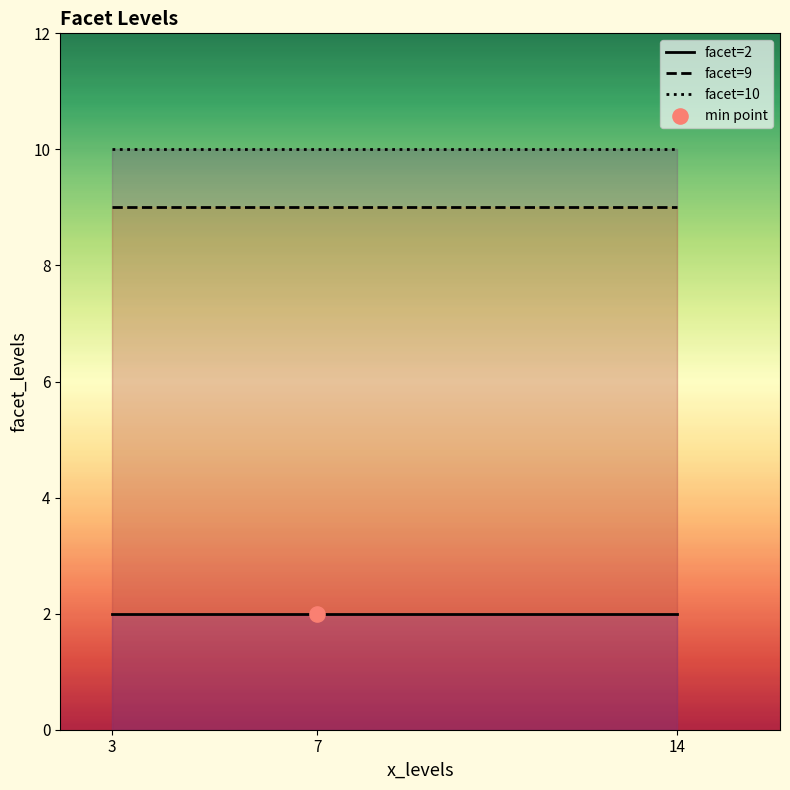

What are all the series names shown in the legend?

facet=2, facet=9, facet=10